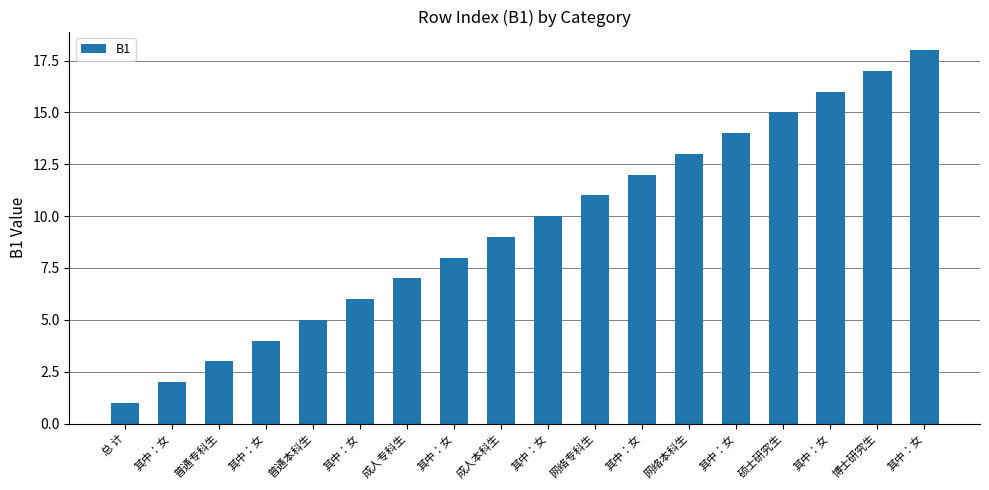

Which label corresponds to the smallest value in the chart?

总 计